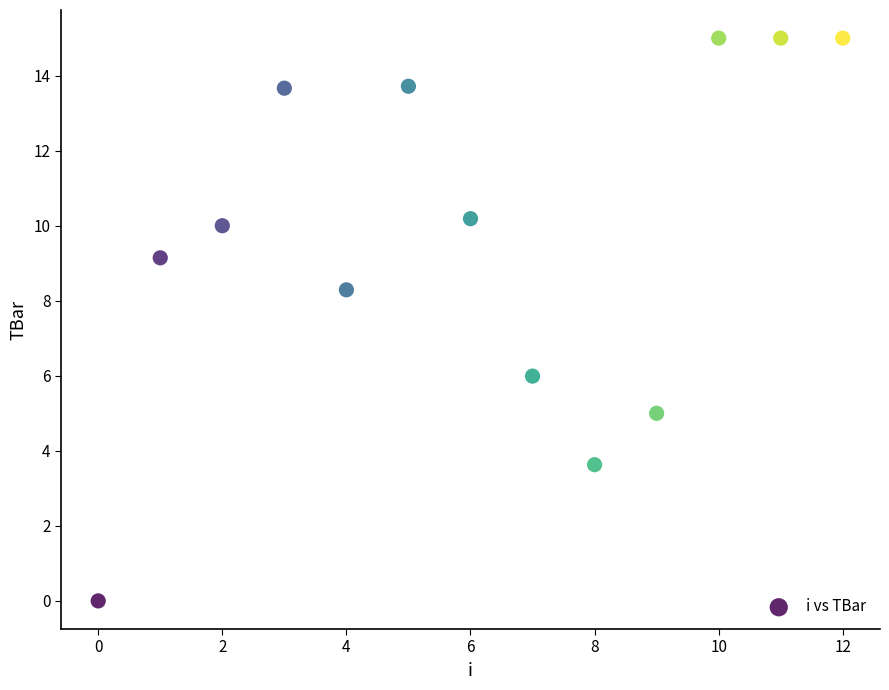

What is the range of Y values (max minus min)?

15.0